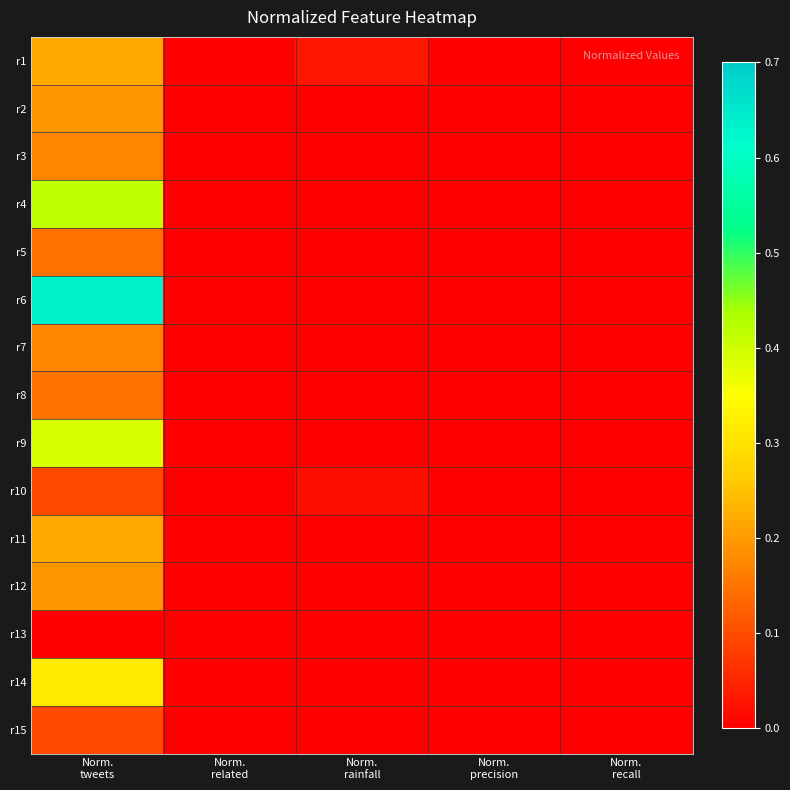

Reading left to right, transcribe all the data shown in this chart.

r1: Norm.
tweets=0.2	Norm.
related=0.0	Norm.
rainfall=0.0	Norm.
precision=0.0	Norm.
recall=0.0
r2: Norm.
tweets=0.2	Norm.
related=0.0	Norm.
rainfall=0.0	Norm.
precision=0.0	Norm.
recall=0.0
r3: Norm.
tweets=0.2	Norm.
related=0.0	Norm.
rainfall=0.0	Norm.
precision=0.0	Norm.
recall=0.0
r4: Norm.
tweets=0.4	Norm.
related=0.0	Norm.
rainfall=0.0	Norm.
precision=0.0	Norm.
recall=0.0
r5: Norm.
tweets=0.1	Norm.
related=0.0	Norm.
rainfall=0.0	Norm.
precision=0.0	Norm.
recall=0.0
r6: Norm.
tweets=0.6	Norm.
related=0.0	Norm.
rainfall=0.0	Norm.
precision=0.0	Norm.
recall=0.0
r7: Norm.
tweets=0.2	Norm.
related=0.0	Norm.
rainfall=0.0	Norm.
precision=0.0	Norm.
recall=0.0
r8: Norm.
tweets=0.1	Norm.
related=0.0	Norm.
rainfall=0.0	Norm.
precision=0.0	Norm.
recall=0.0
r9: Norm.
tweets=0.4	Norm.
related=0.0	Norm.
rainfall=0.0	Norm.
precision=0.0	Norm.
recall=0.0
r10: Norm.
tweets=0.1	Norm.
related=0.0	Norm.
rainfall=0.0	Norm.
precision=0.0	Norm.
recall=0.0
r11: Norm.
tweets=0.2	Norm.
related=0.0	Norm.
rainfall=0.0	Norm.
precision=0.0	Norm.
recall=0.0
r12: Norm.
tweets=0.2	Norm.
related=0.0	Norm.
rainfall=0.0	Norm.
precision=0.0	Norm.
recall=0.0
r13: Norm.
tweets=0.0	Norm.
related=0.0	Norm.
rainfall=0.0	Norm.
precision=0.0	Norm.
recall=0.0
r14: Norm.
tweets=0.3	Norm.
related=0.0	Norm.
rainfall=0.0	Norm.
precision=0.0	Norm.
recall=0.0
r15: Norm.
tweets=0.1	Norm.
related=0.0	Norm.
rainfall=0.0	Norm.
precision=0.0	Norm.
recall=0.0